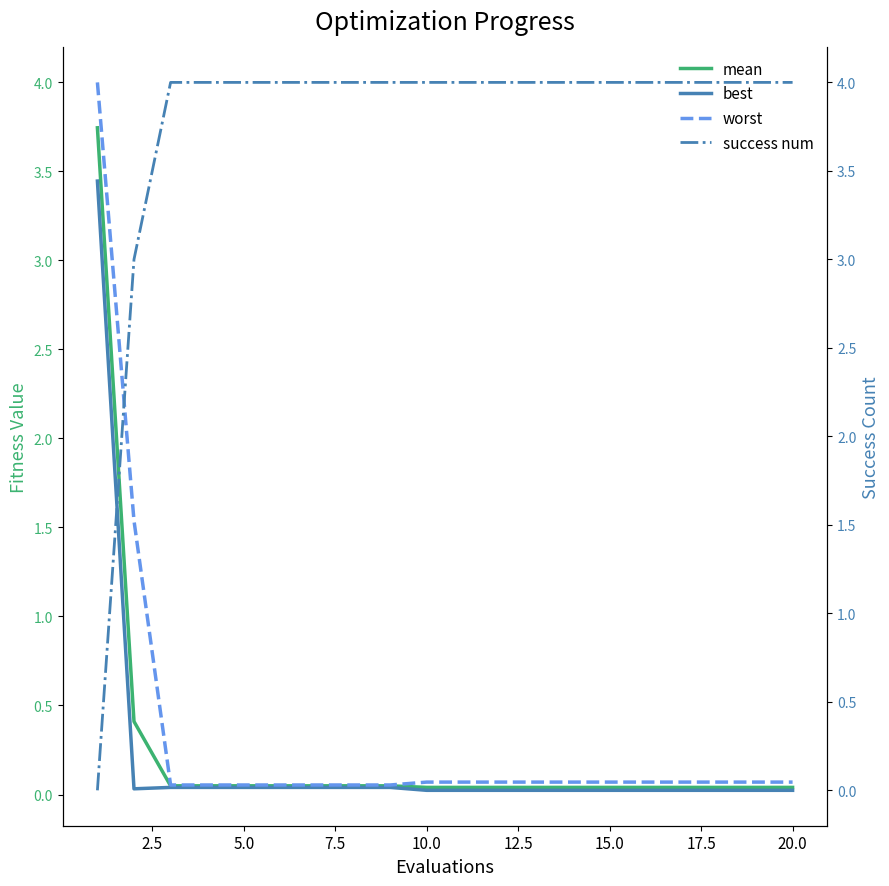

True or false: mean has a value of 0.0 at 20.0.

True